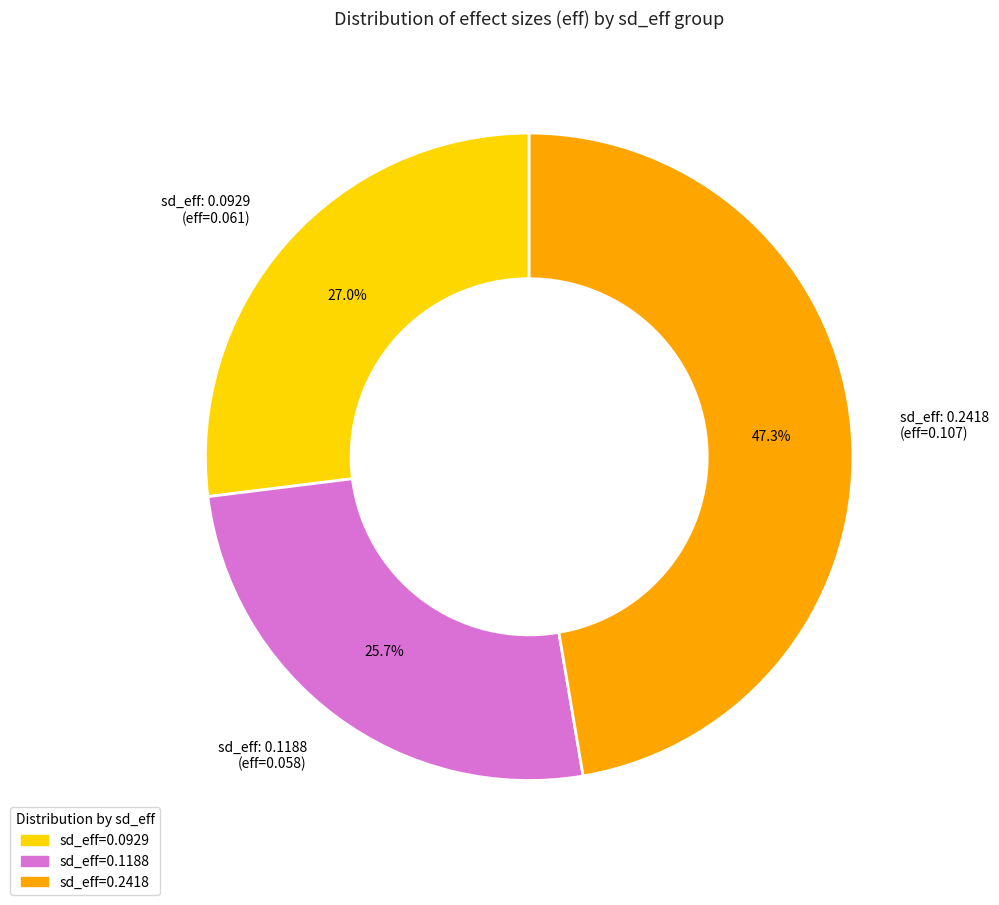

Which slice is the largest?

sd_eff: 0.2418 (eff=0.107)